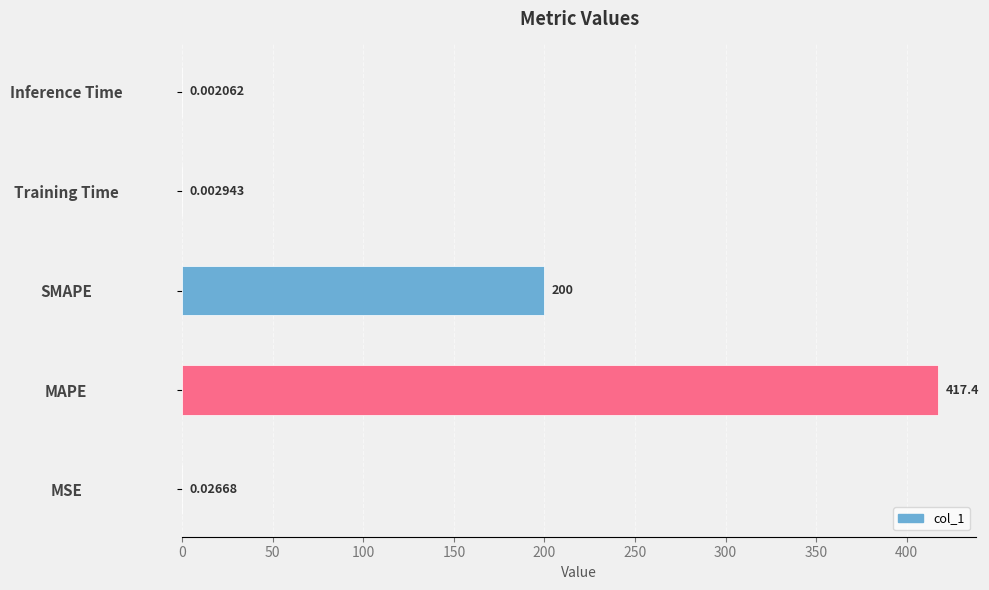

Are the bars horizontal?

Yes